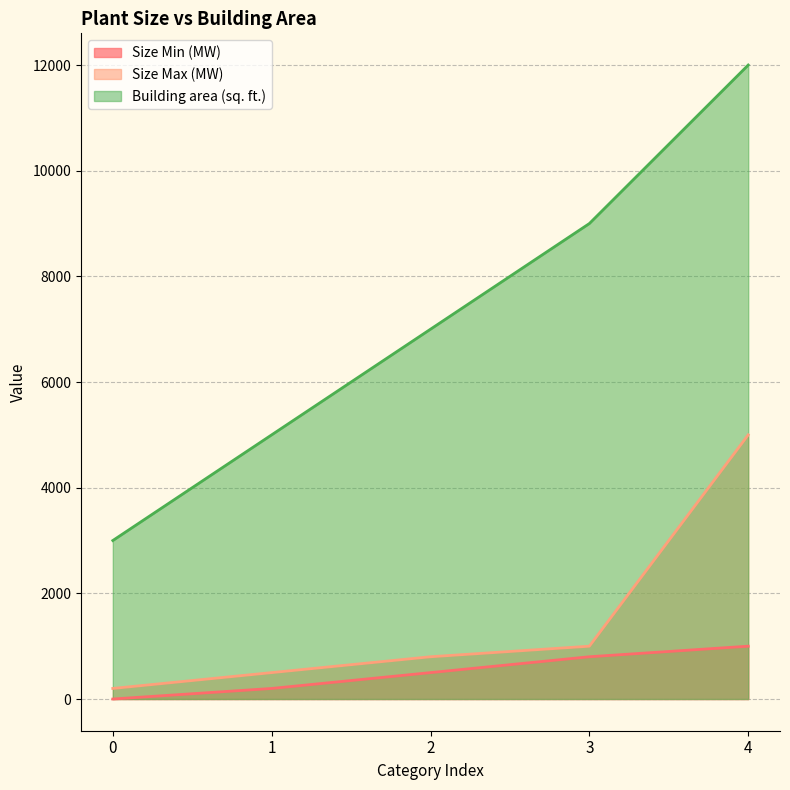

How many data points in Building area (sq. ft.) are above 7000?

2